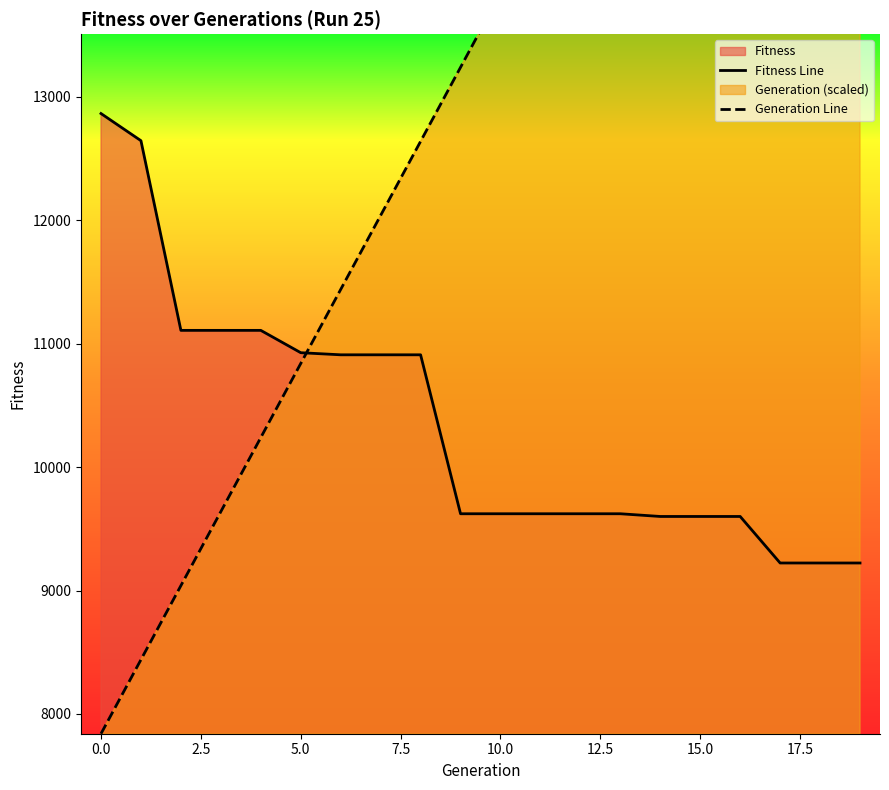

True or false: Generation Line and Fitness Line intersect in this chart.

True